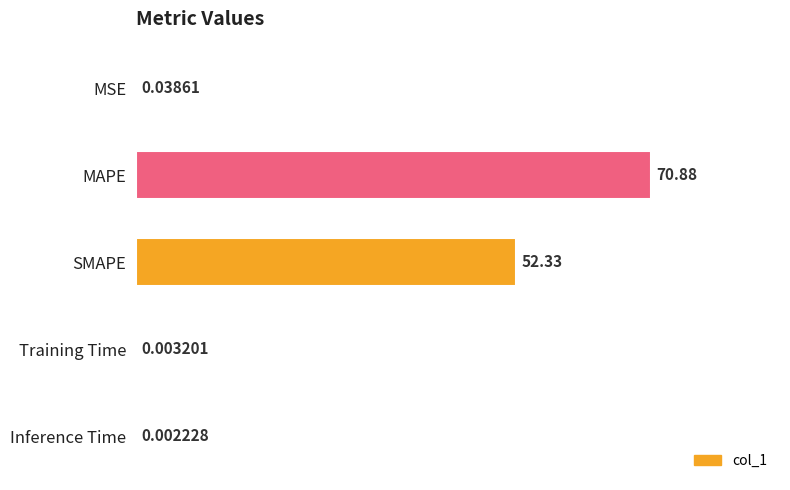

Which has a higher value, SMAPE or MAPE?

MAPE